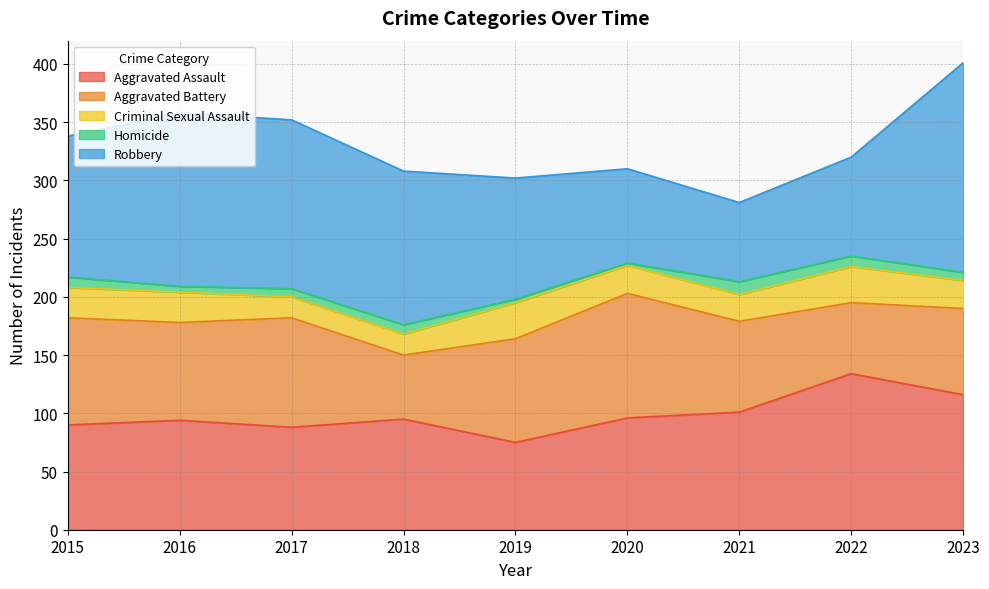

Is the value of Criminal Sexual Assault at 2017 greater than the value of Robbery at 2022?

No